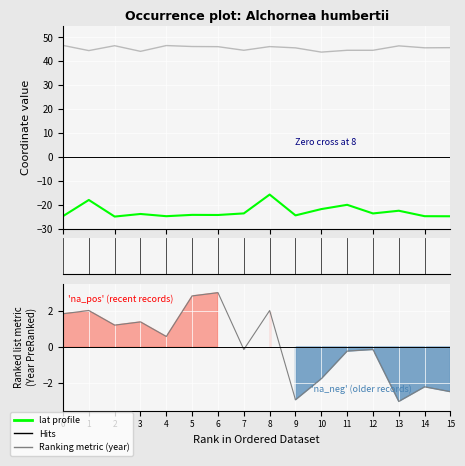

How many categories are shown in the chart?

16